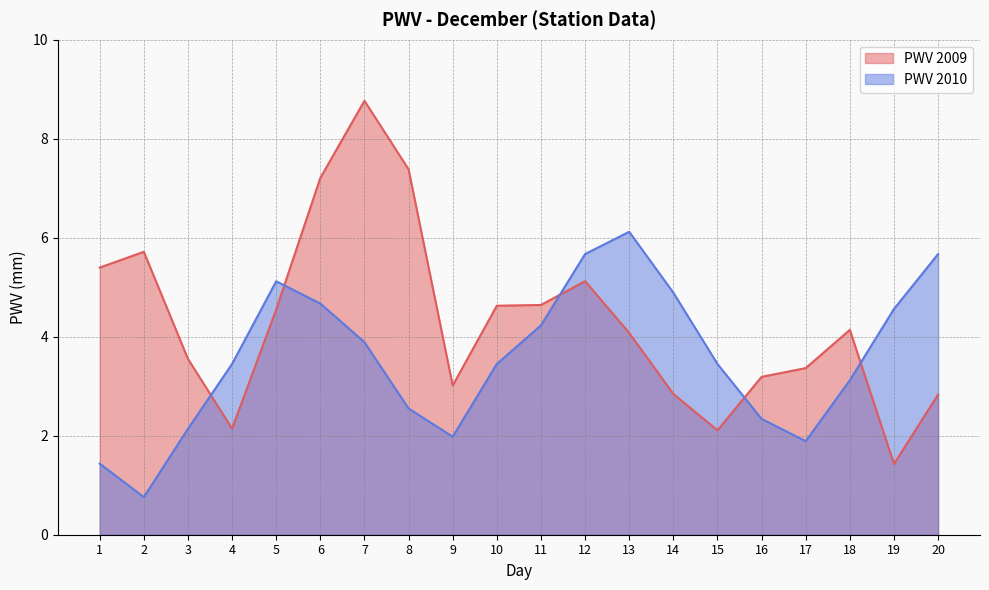

Which has a higher value, 10 or 2?

2